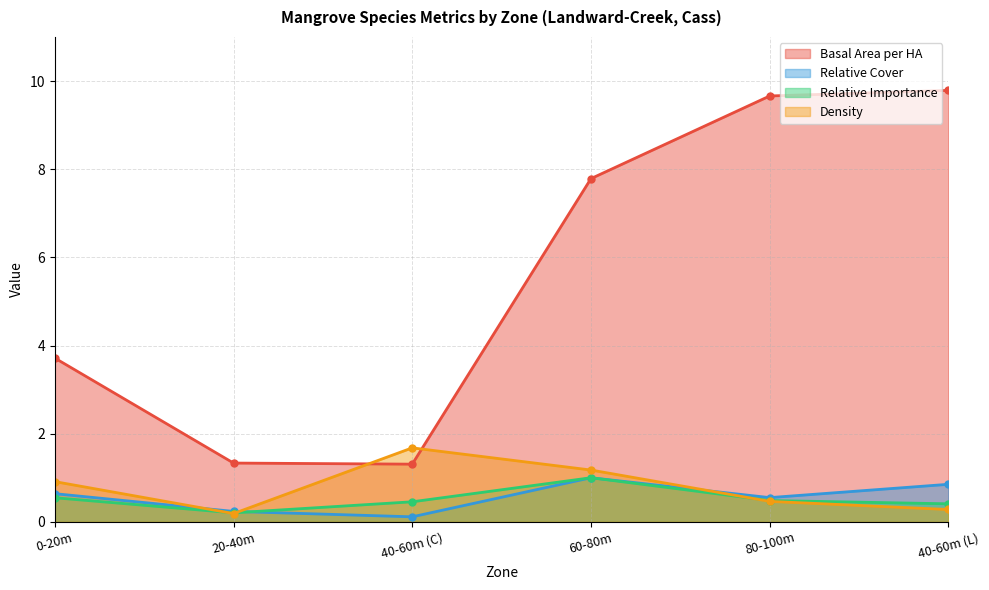

What is the label of the 4th point from the right?

40-60m (C)